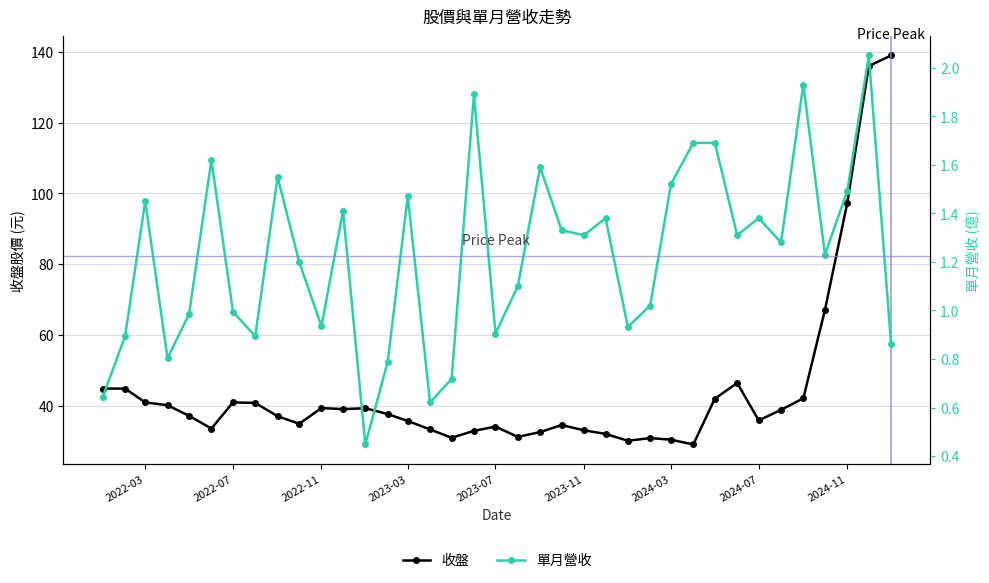

True or false: 收盤 has more than 2 points higher than both neighbors.

True